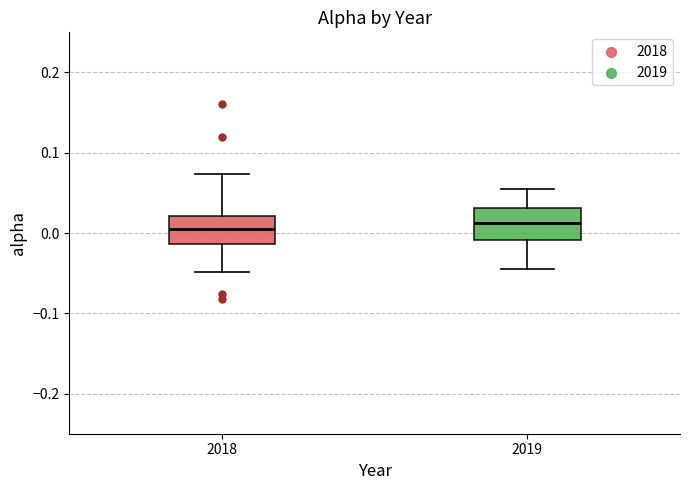

Reading left to right, read every box against the y-axis: the position of its median line, the range the box covers, and the ends of its whiskers. The values are not printed on the chart, so give them approximately, as read against the axis.

2018: median 0.00, box -0.01 to 0.02, whiskers -0.05 to 0.07
2019: median 0.01, box -0.01 to 0.03, whiskers -0.04 to 0.06